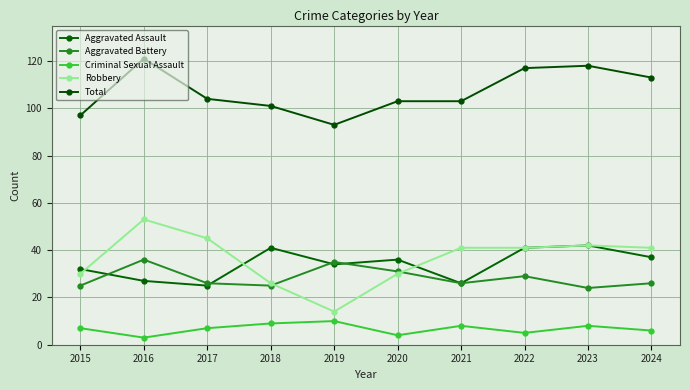

What is the lowest value of the Total series?

93